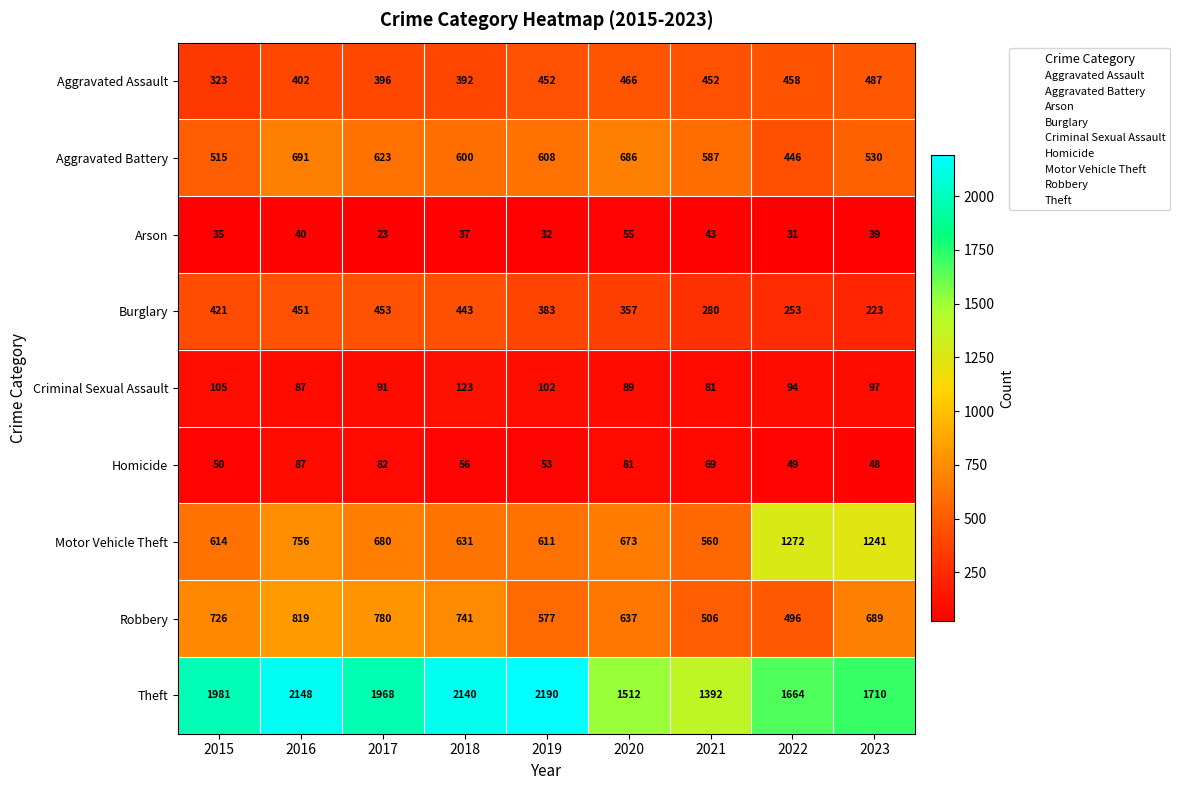

At 2020, list the series in order from smallest to largest.

Arson, Homicide, Criminal Sexual Assault, Burglary, Aggravated Assault, Robbery, Motor Vehicle Theft, Aggravated Battery, Theft